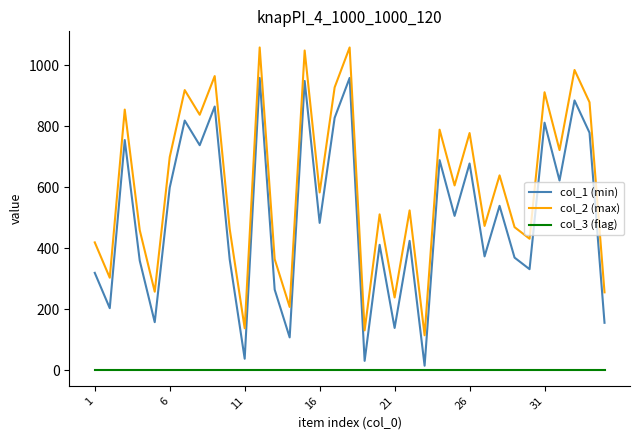

True or false: col_2 (max) has more than 0 interior local peaks.

True